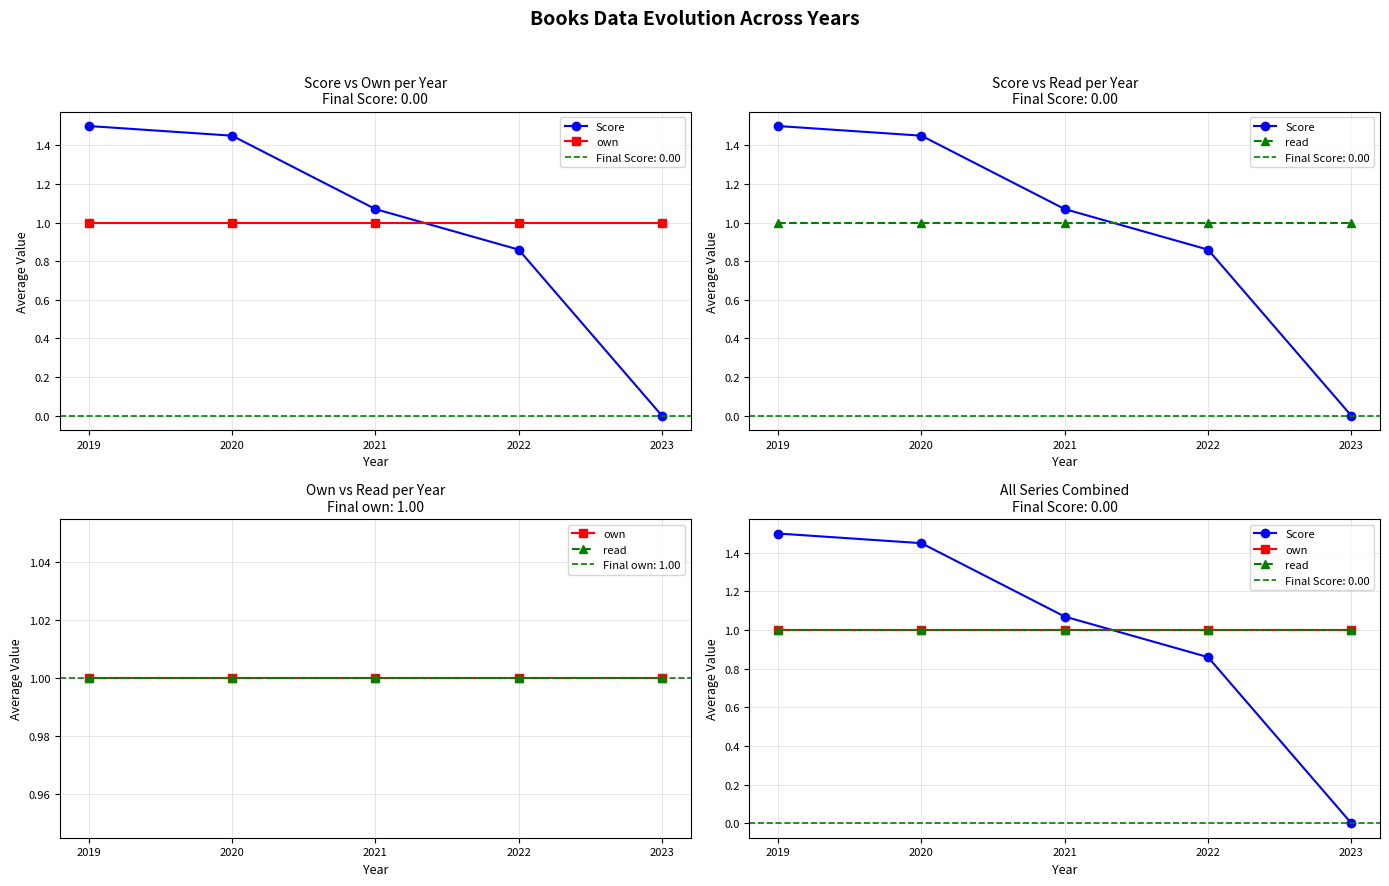

True or false: Score has a value of 1.1 at 2021.

True